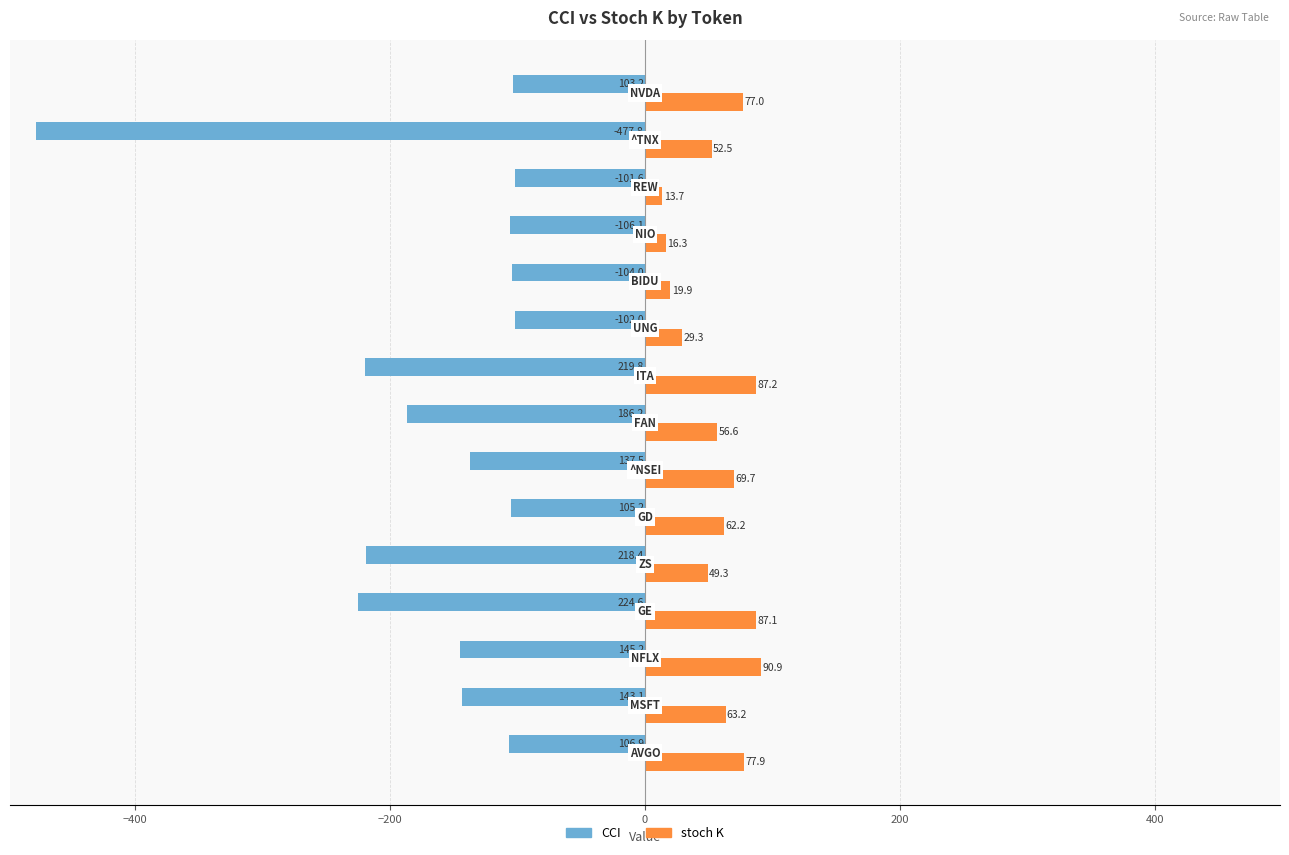

Which series has the largest total across all categories?

stoch K